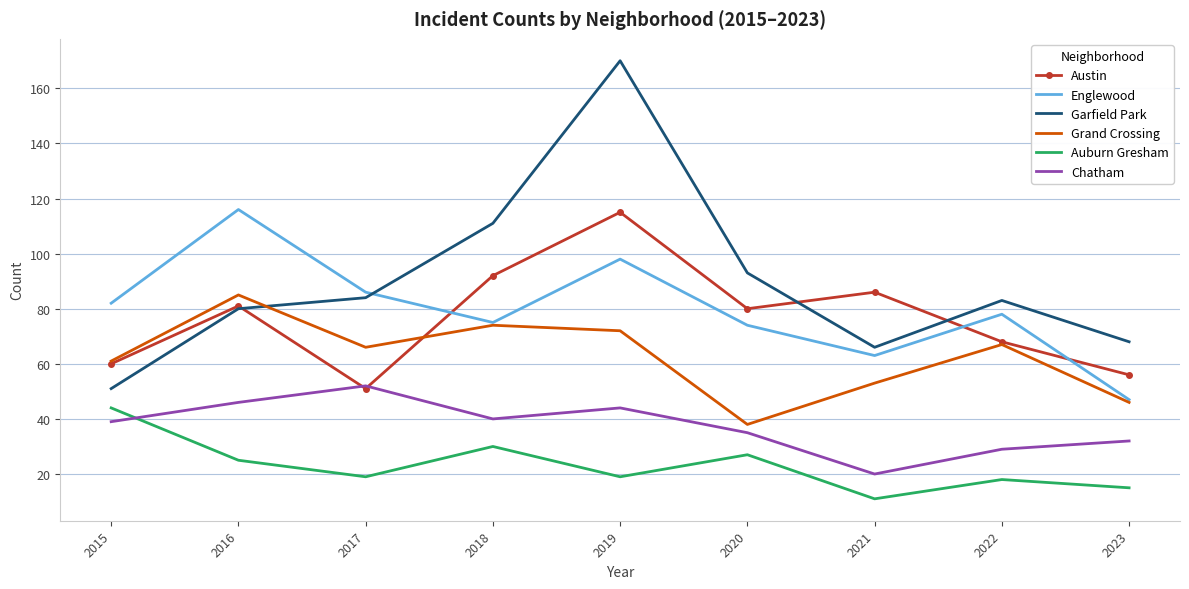

How many distinct data groups are displayed?

6